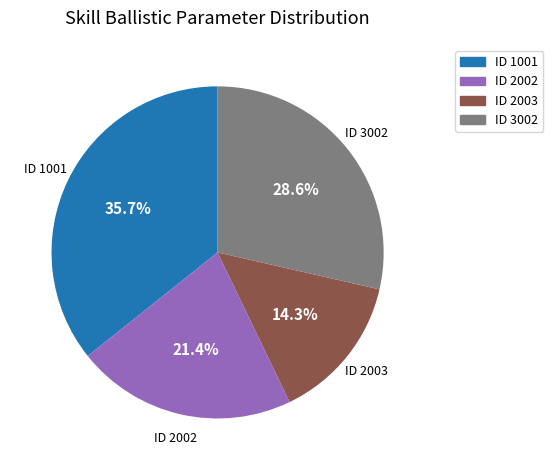

Does any single category account for the majority?

No